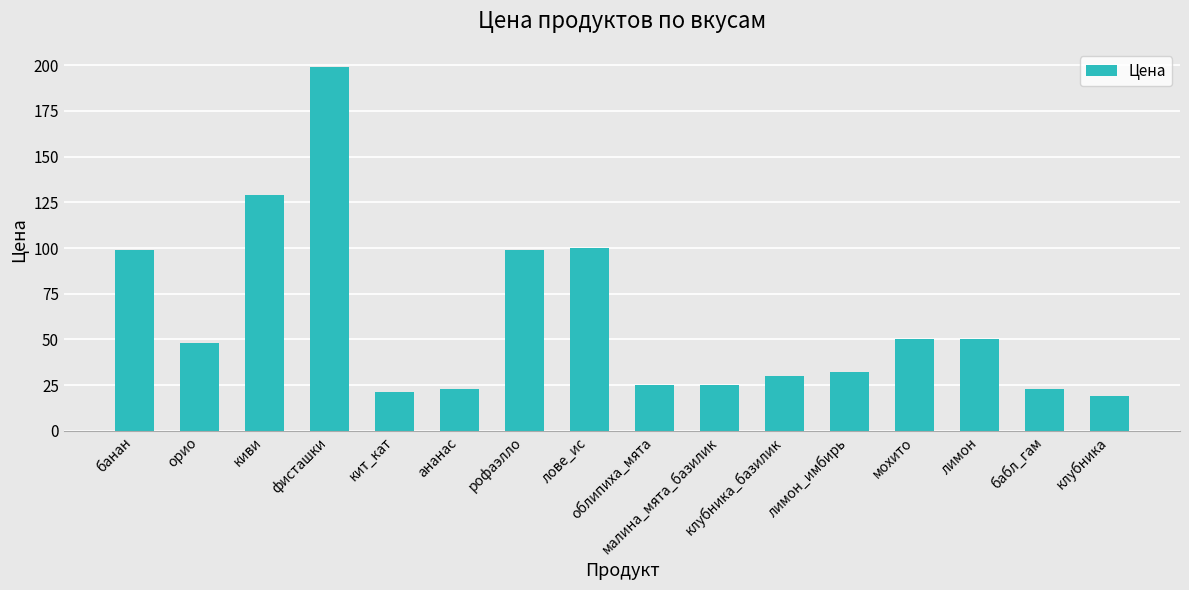

What is the sum of all values?

972